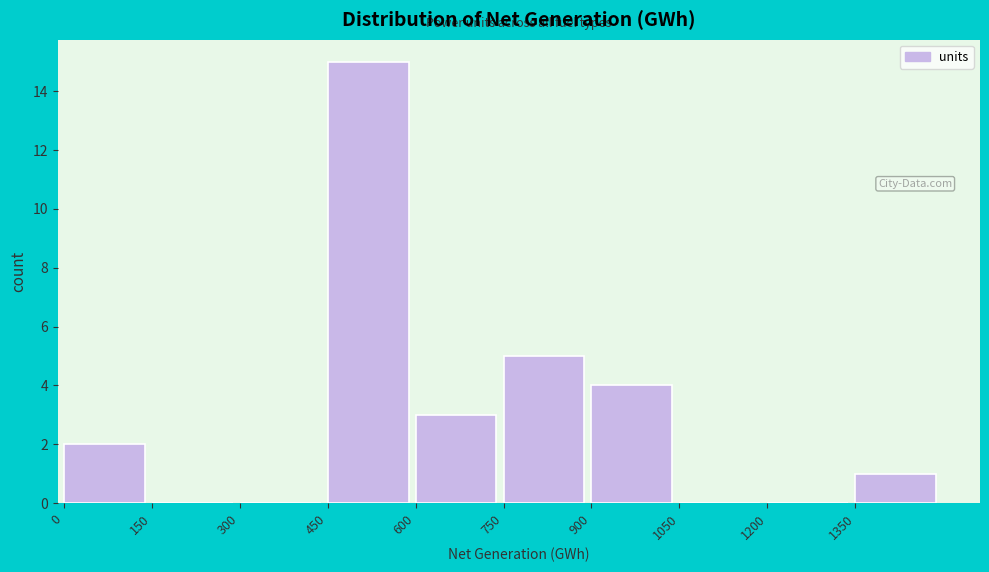

Reading left to right, transcribe this chart: for each bar, give the range it covers on the x-axis and its height. Neither the bar edges nor the heights are printed on the chart, so give them approximately, as read against the axes.

0 to 150: 2
150 to 300: 0
300 to 450: 0
450 to 600: 15
600 to 750: 3
750 to 900: 5
900 to 1050: 4
1050 to 1200: 0
1200 to 1350: 0
1350 to 1500: 1